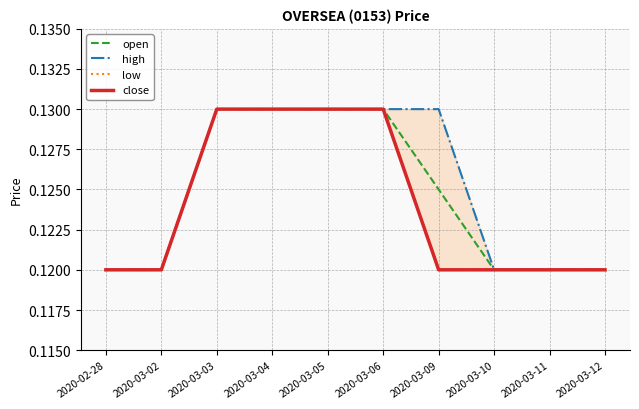

Is it true that low equals 0.2 at 2020-02-28?

False